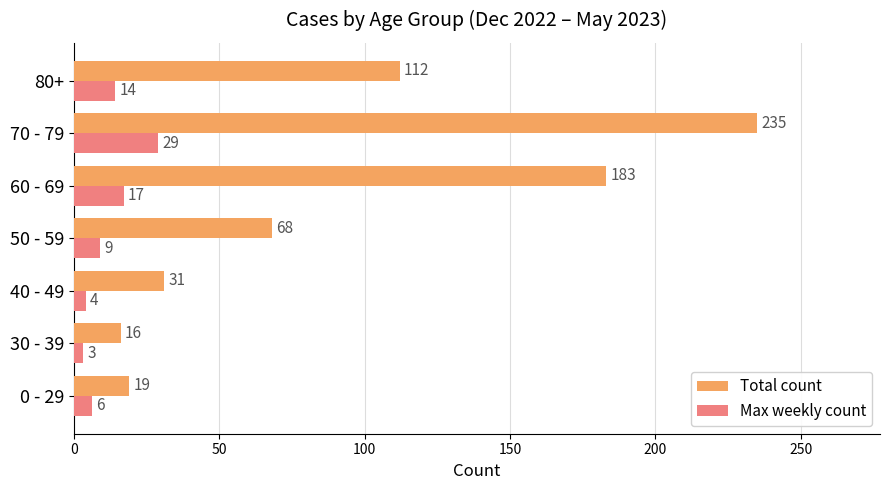

Which category has the lowest value across all series?

30 - 39